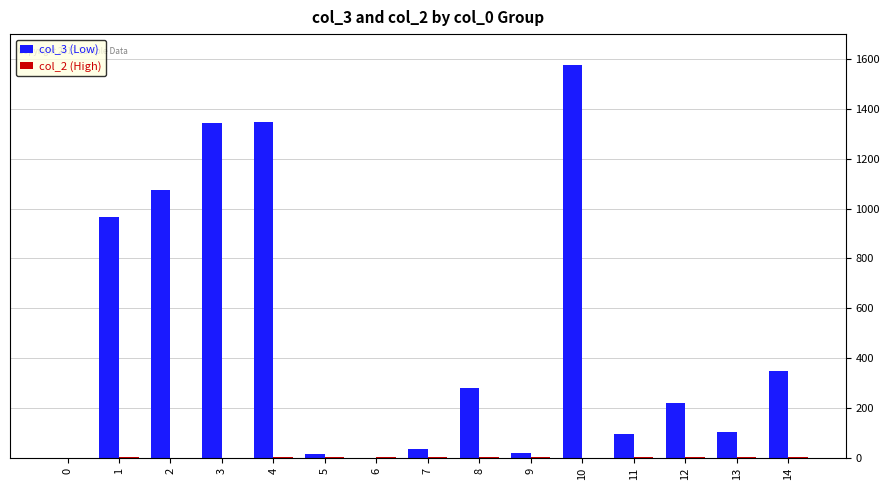

What is the greatest value displayed?

1577